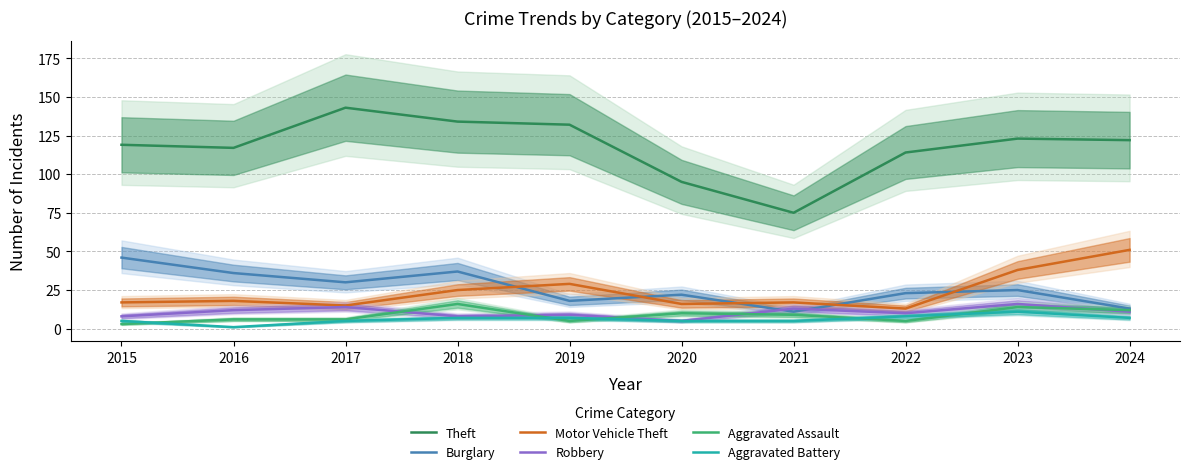

Rank the categories by Burglary value from highest to lowest.

2015, 2018, 2016, 2017, 2023, 2022, 2020, 2019, 2024, 2021